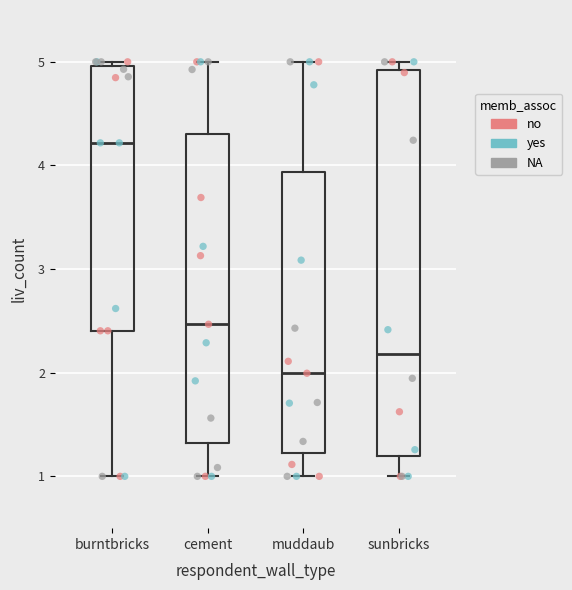

Where does the median line of the box for muddaub sit on the y-axis? The values are not printed on the chart, so give them approximately, as read against the axis.

2.0